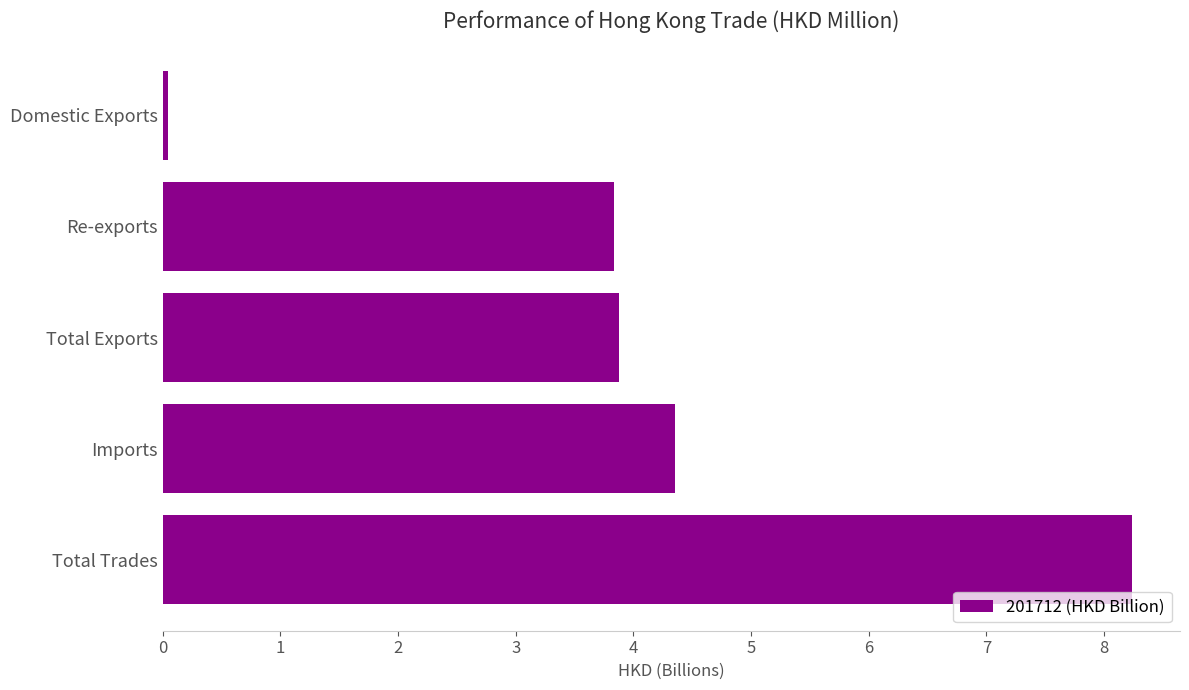

Which has a higher value, Imports or Domestic Exports?

Imports